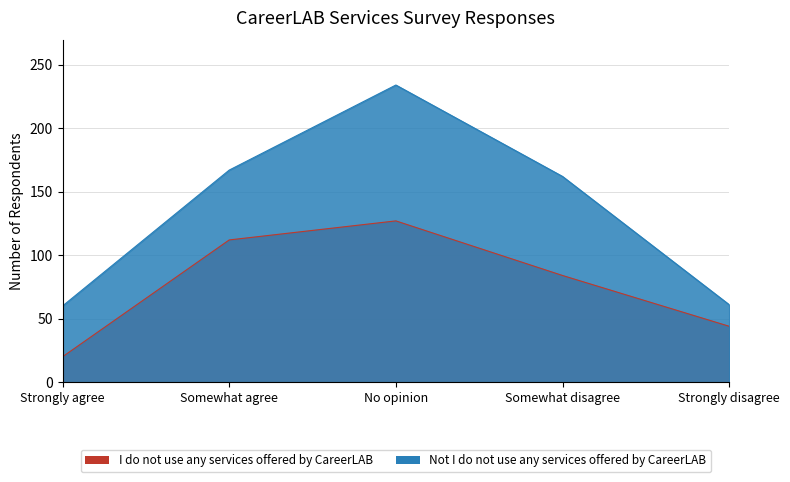

At which label does Not I do not use any services offered by CareerLAB first exceed 162?

Somewhat agree